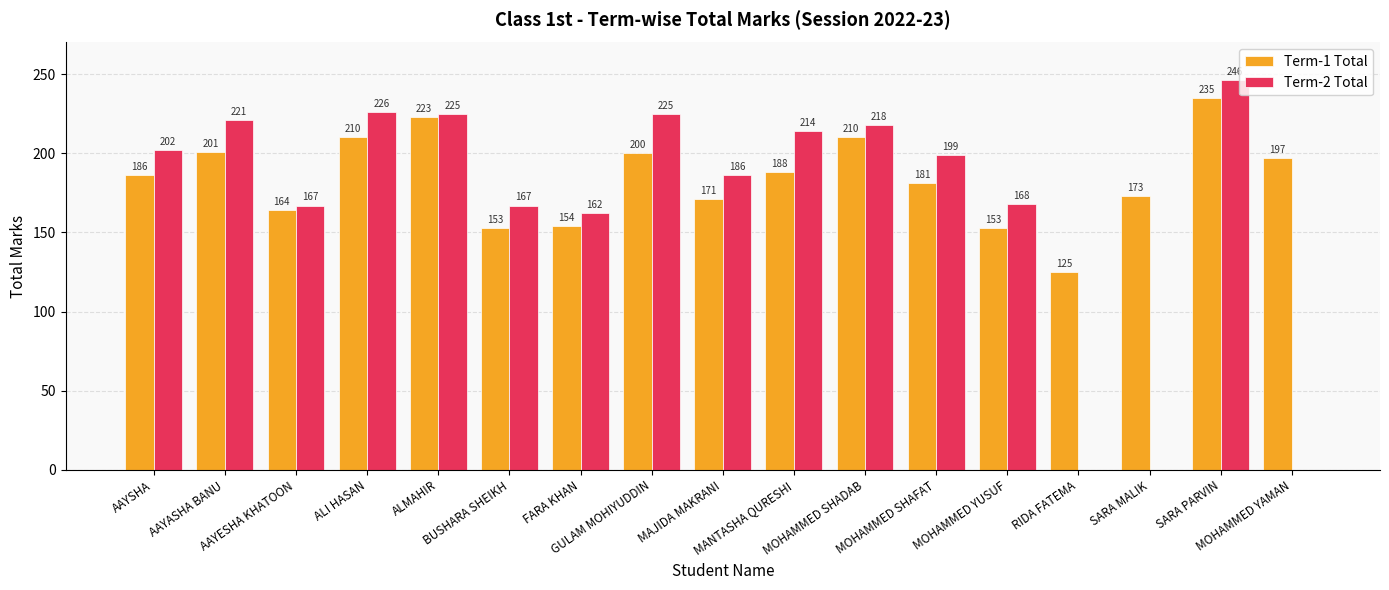

Which series has the largest total across all categories?

Term-1 Total